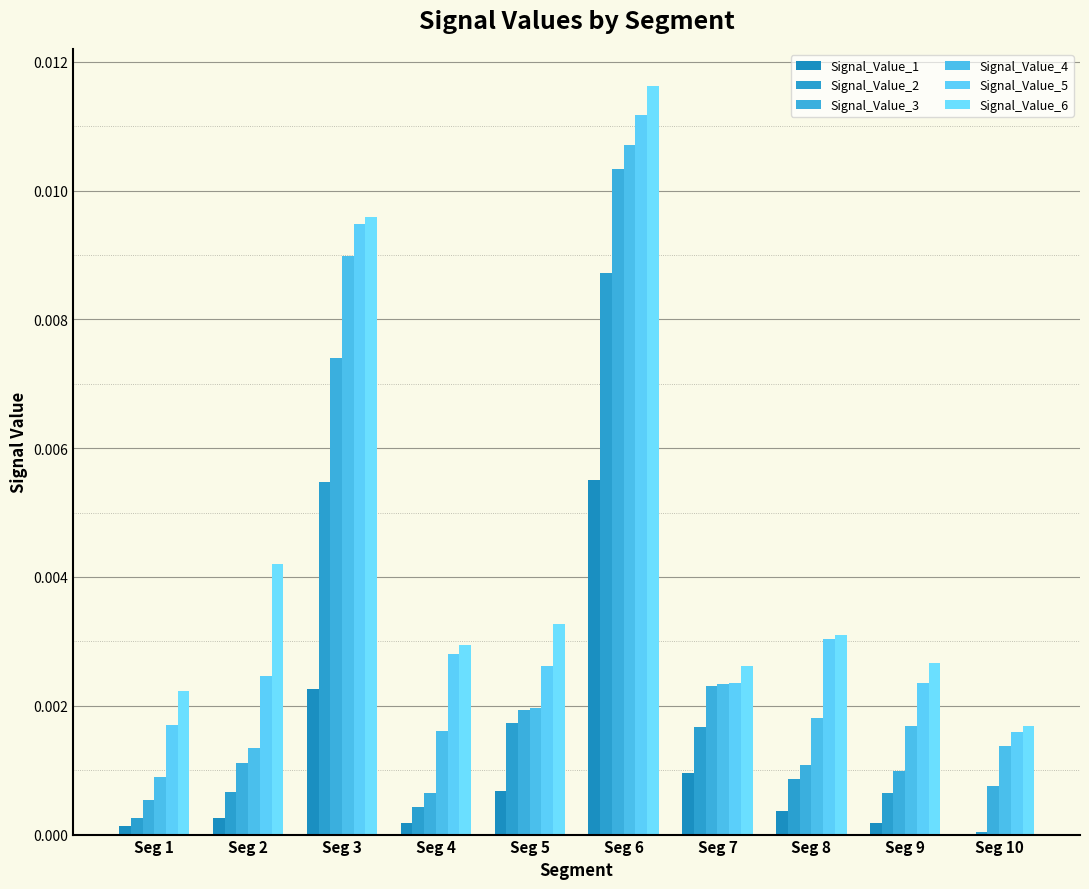

Does the chart contain stacked bars?

No